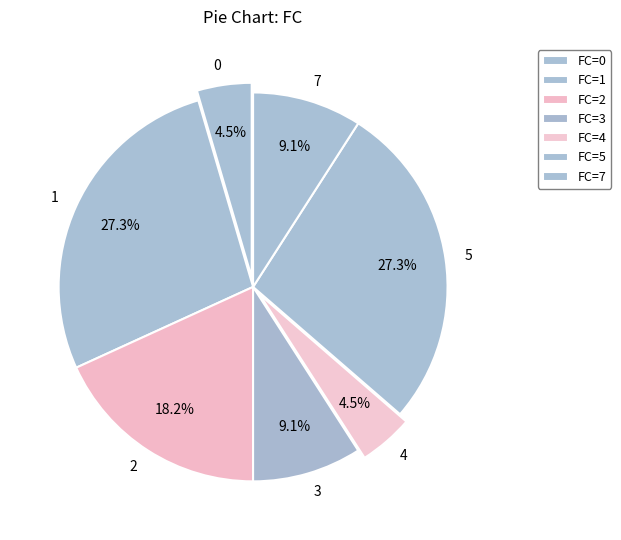

How many segments does this pie chart have?

7